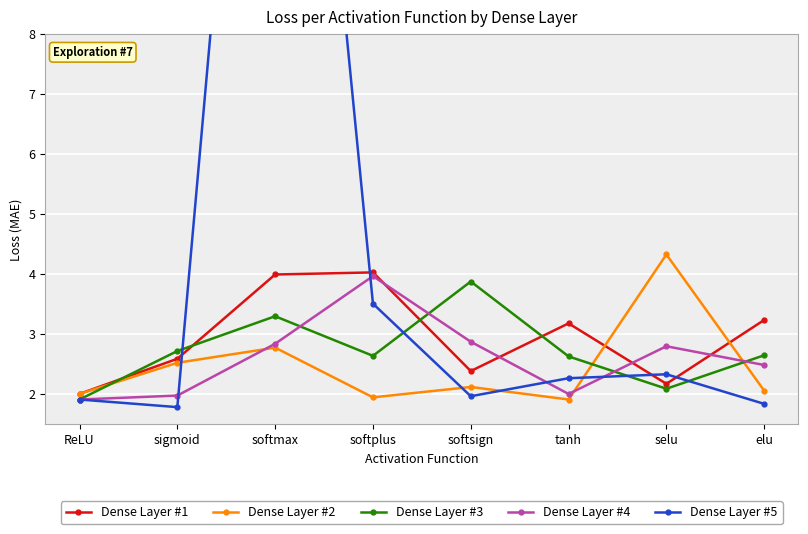

The Dense Layer #2 series shows 4.5 at sigmoid. True or false?

False